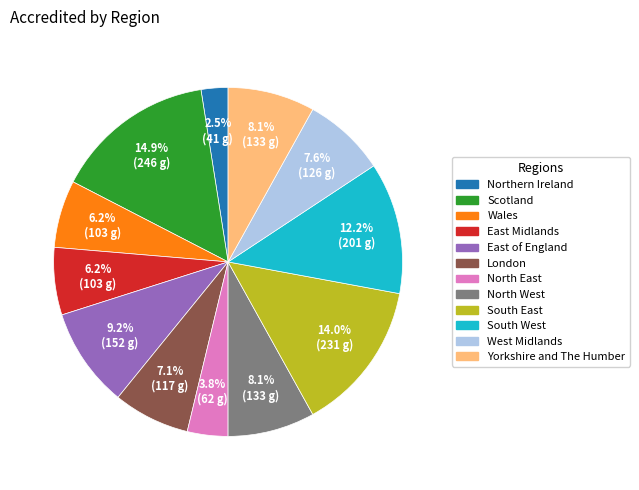

How much of the chart is everything except Scotland?

85.1%